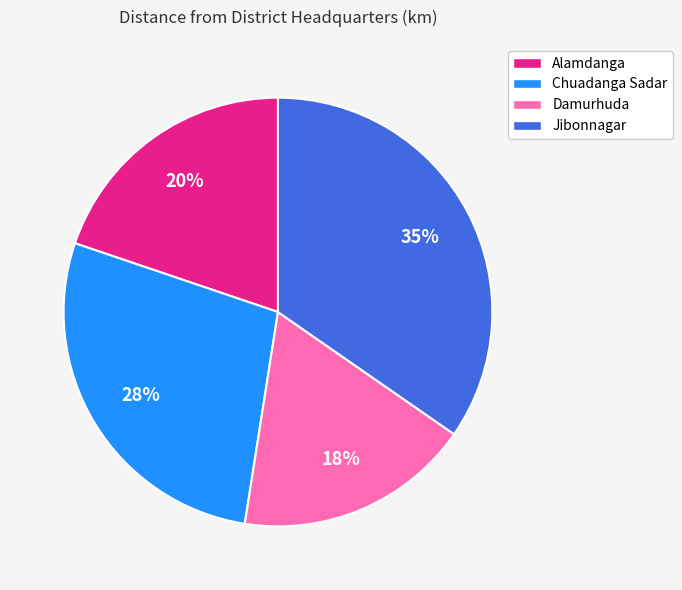

Does Damurhuda represent more than half of the total?

No